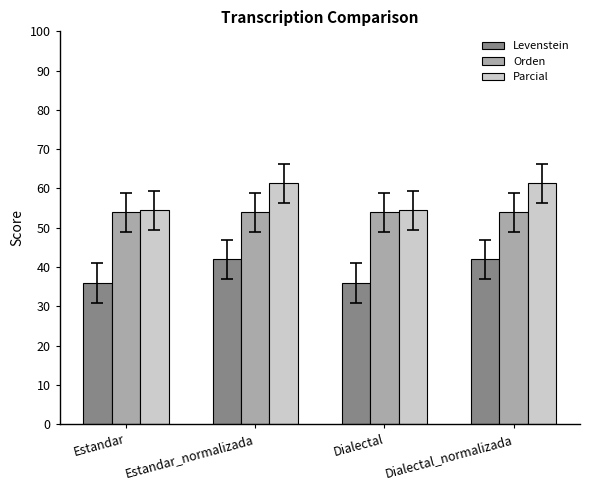

List the series in order of their peak value, lowest first.

Levenstein, Orden, Parcial